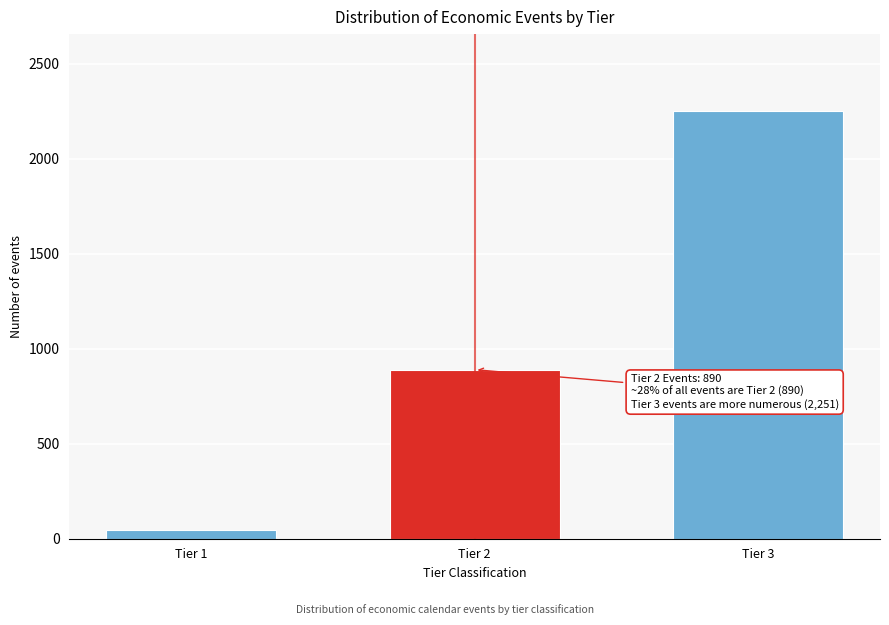

Reading left to right, what are all the values shown in this chart?

45	890	2251